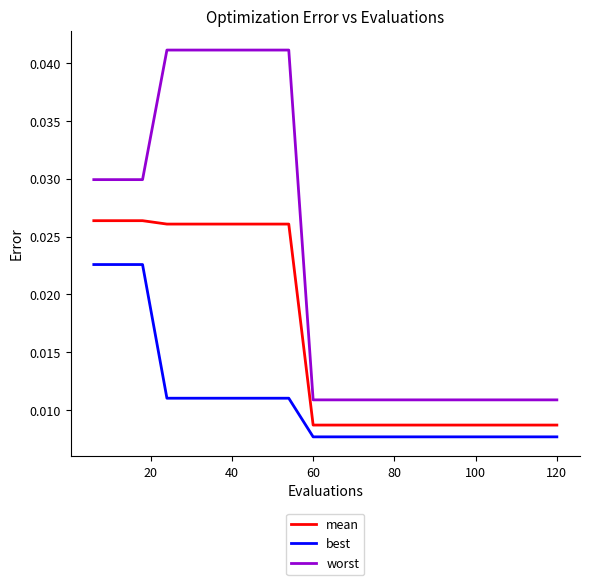

Rank the series by their average value, from highest to lowest.

worst, mean, best